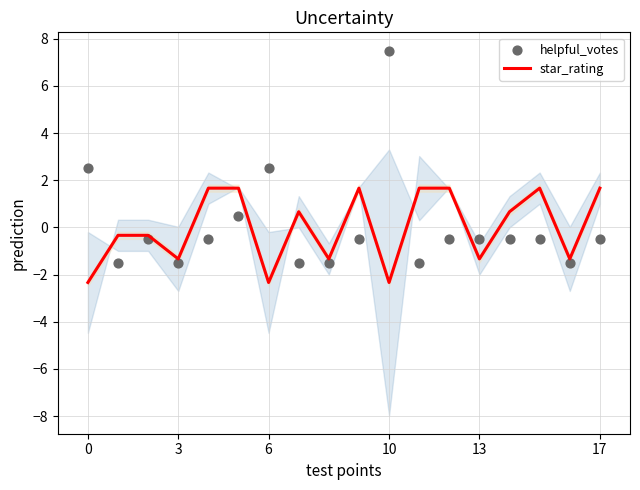

The value of star_rating at 17 is 0.7. True or false?

False